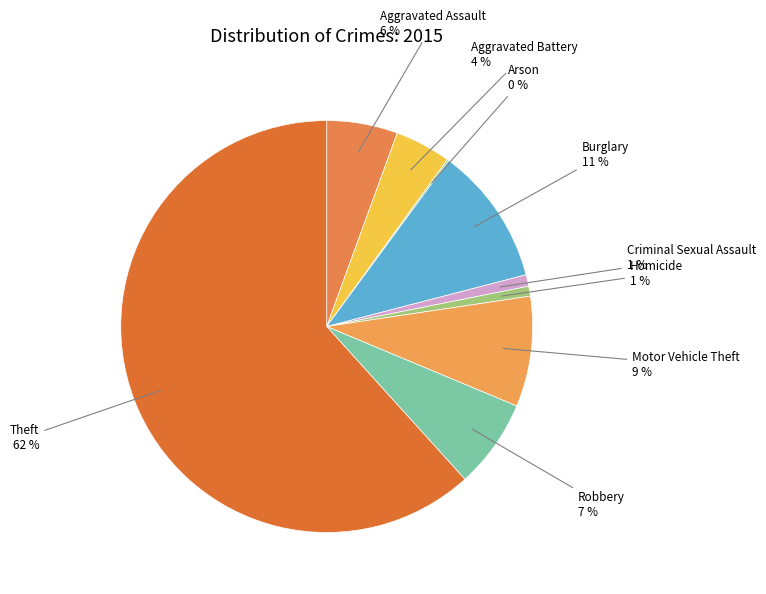

To the nearest percent, what is the difference between the Aggravated Assault and Motor Vehicle Theft slice percentages?

3%